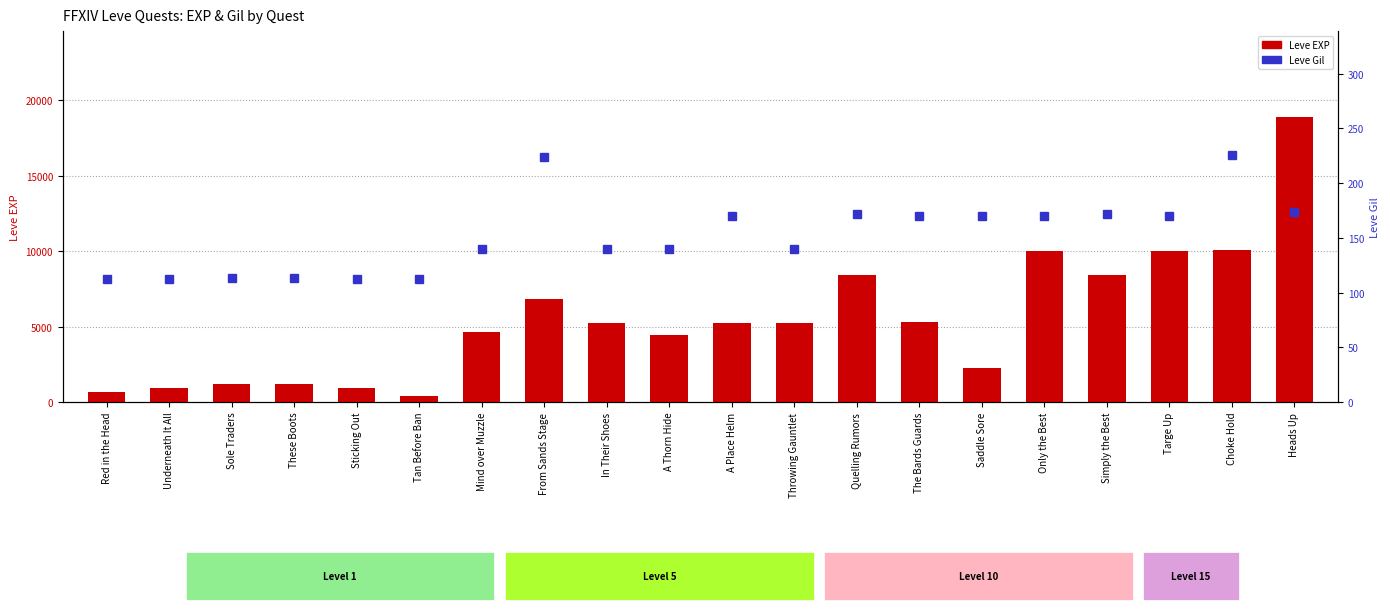

At which category is the sum across all series the highest?

Heads Up